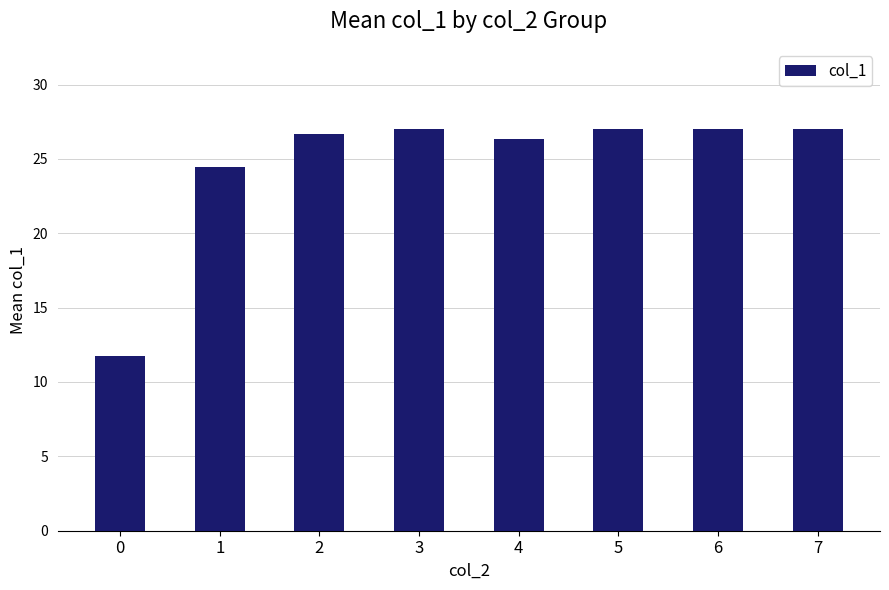

What is the difference between the maximum and minimum values?

15.3